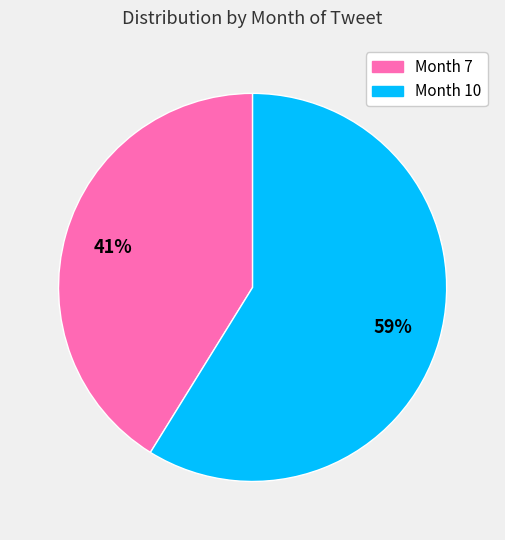

The Month 7 slice represents 51% of the pie. True or false?

False